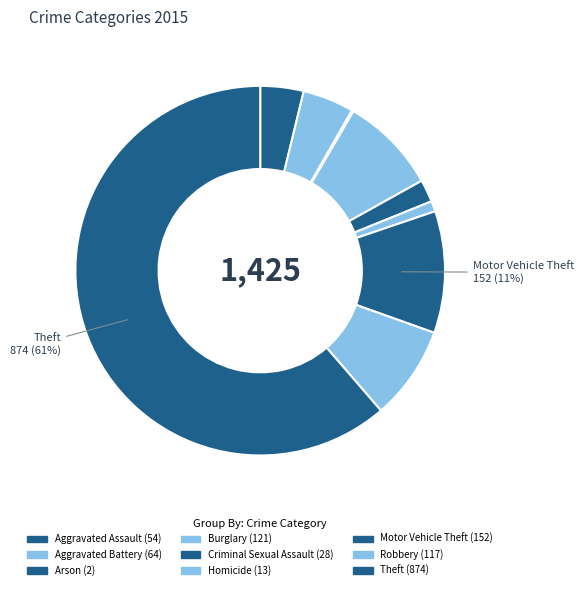

Combined, what portion of the pie is Arson and Aggravated Assault?

3.9%